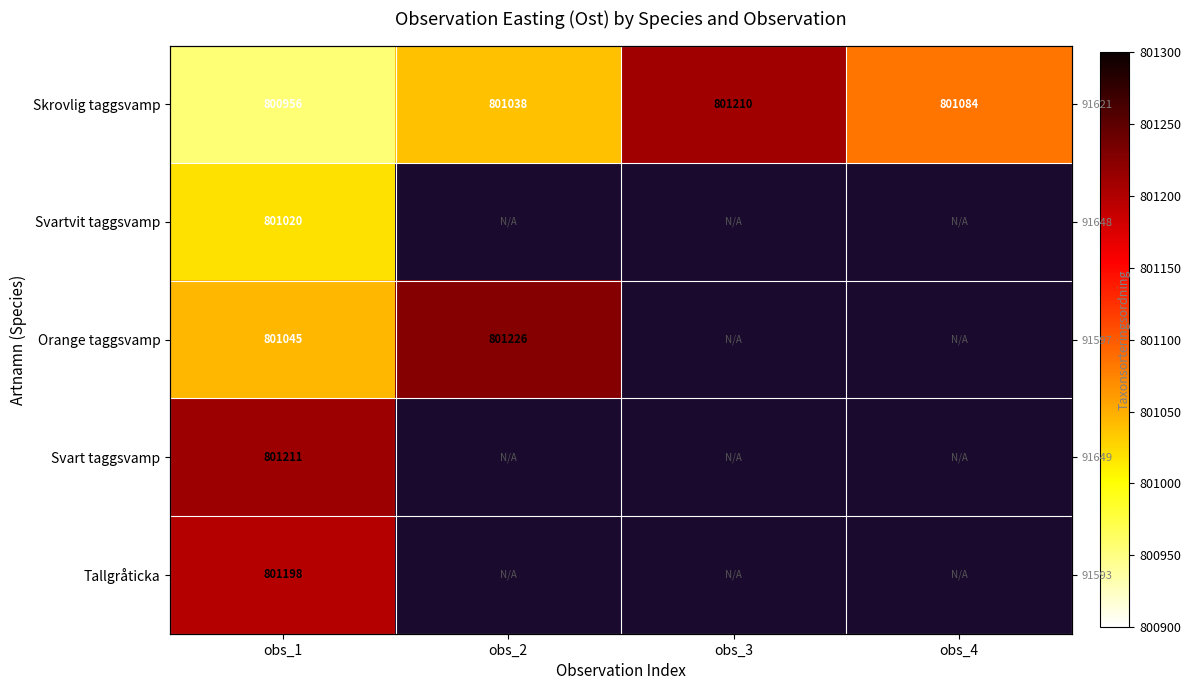

What is the total value across all series at obs_1?

4005430.0